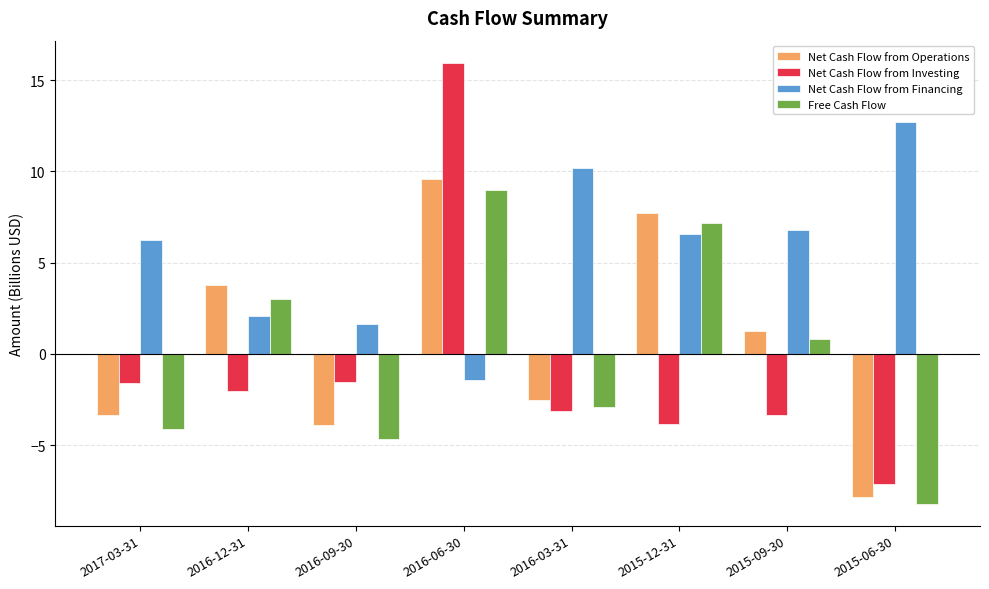

Does the chart contain stacked bars?

No